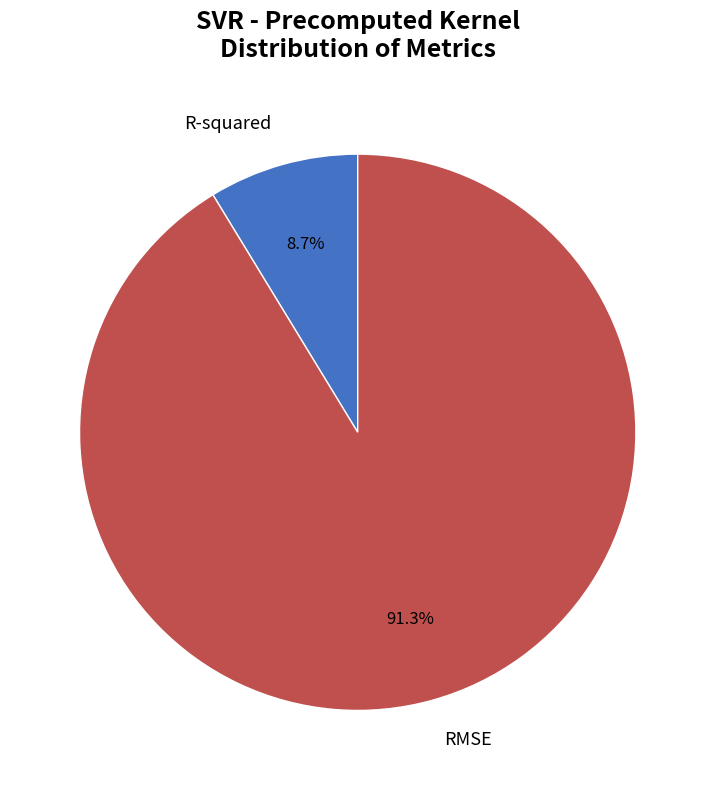

What is the smallest slice in the pie chart?

R-squared